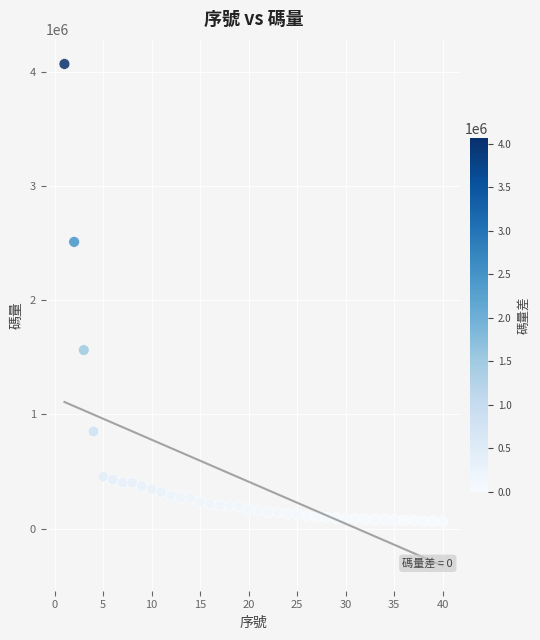

What Y value in the scatter plot is closest to 2062813?

2508773.0